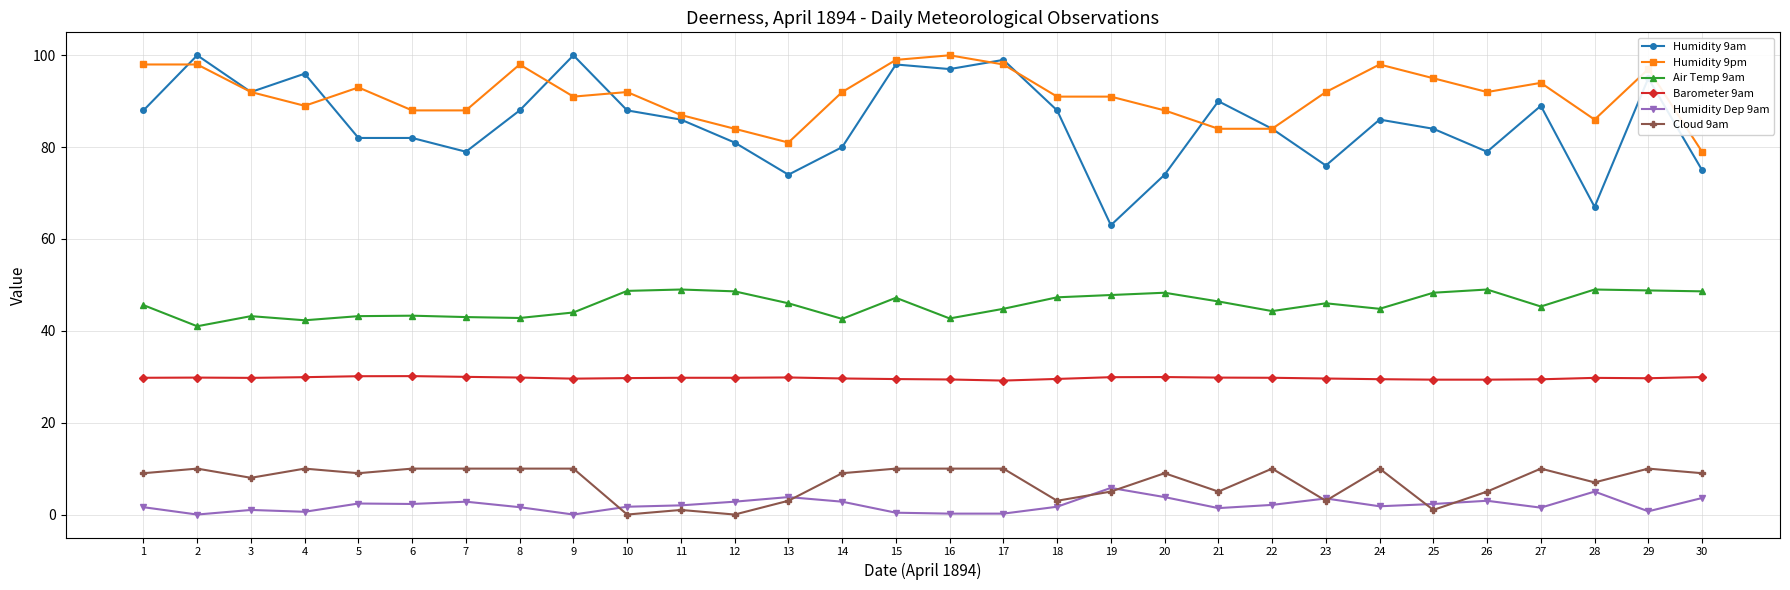

What is the difference between the Humidity 9pm values at 6 and 12?

4.0